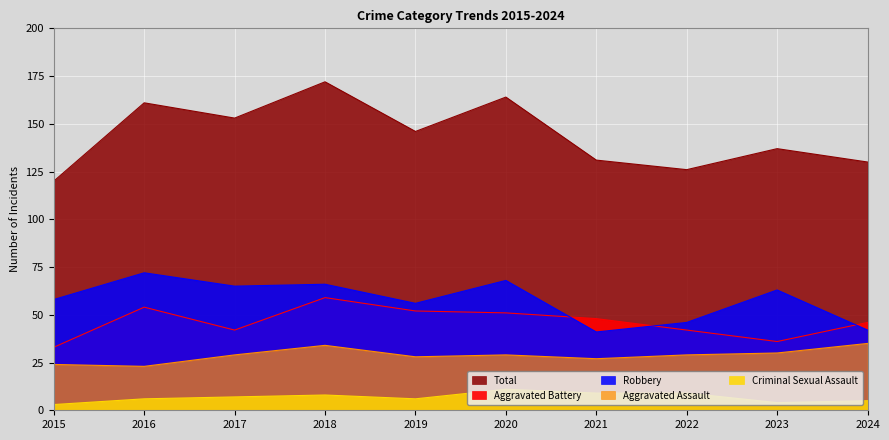

Where is Total nearest to the value 146?

2019